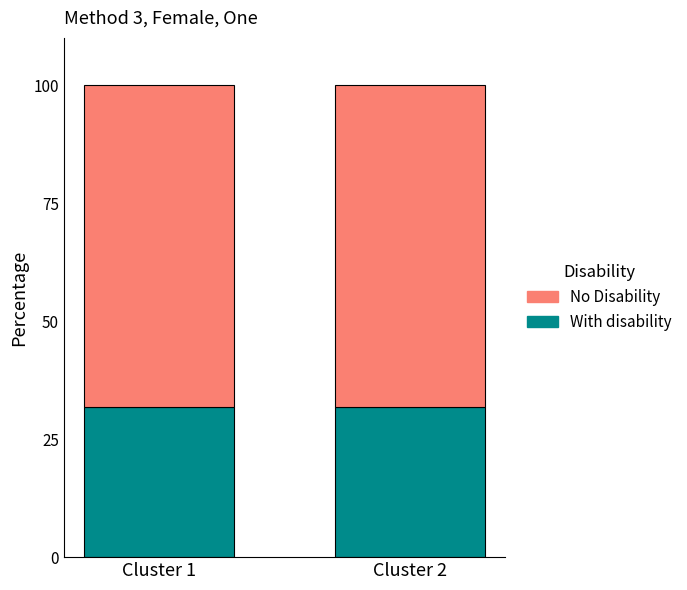

Reading left to right, what are the values for With disability?

Cluster 1=31.7	Cluster 2=31.7